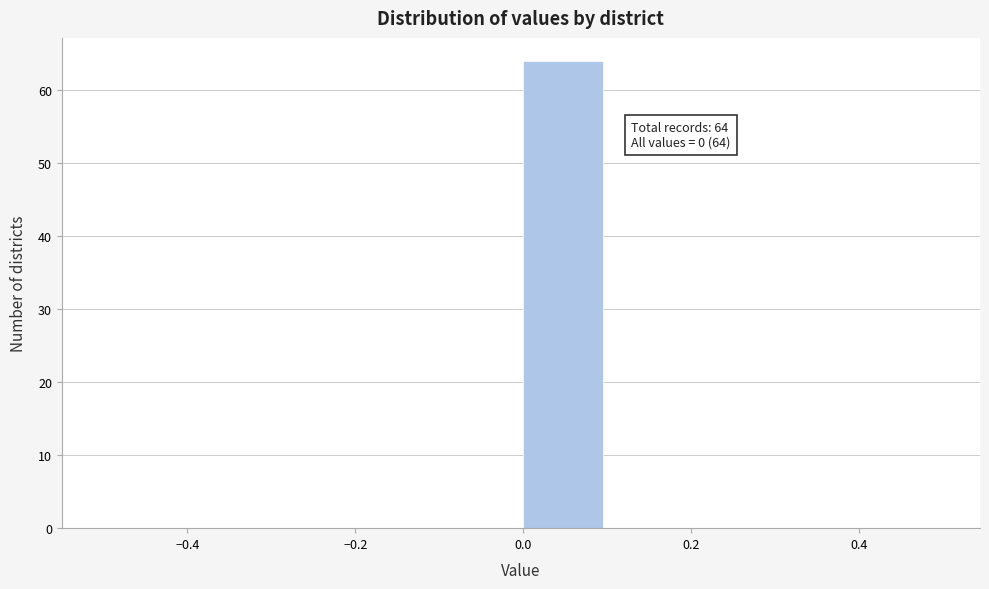

Which range on the x-axis has the tallest bar?

0.0 to 0.1